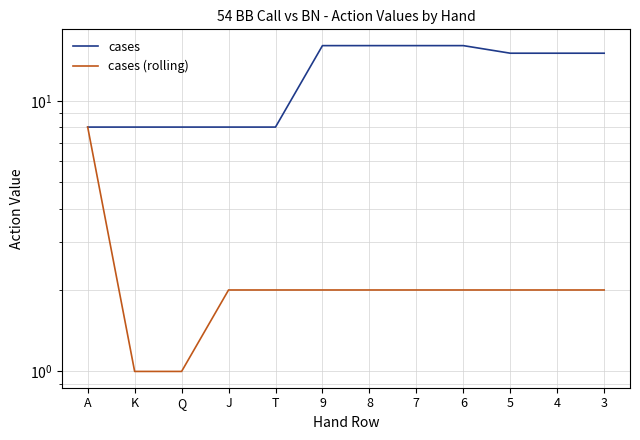

What is the sum of the cases (rolling) values at Q and 3?

3